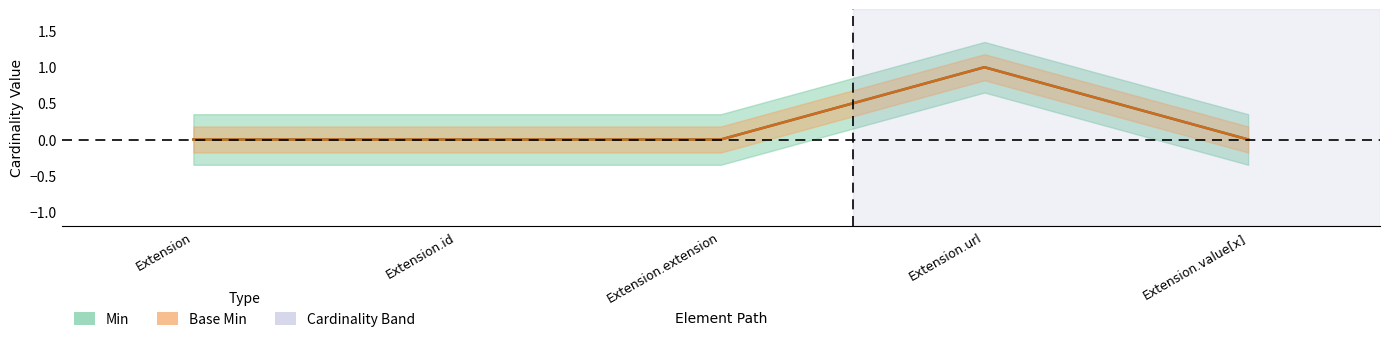

Count the number of data series in this chart.

2